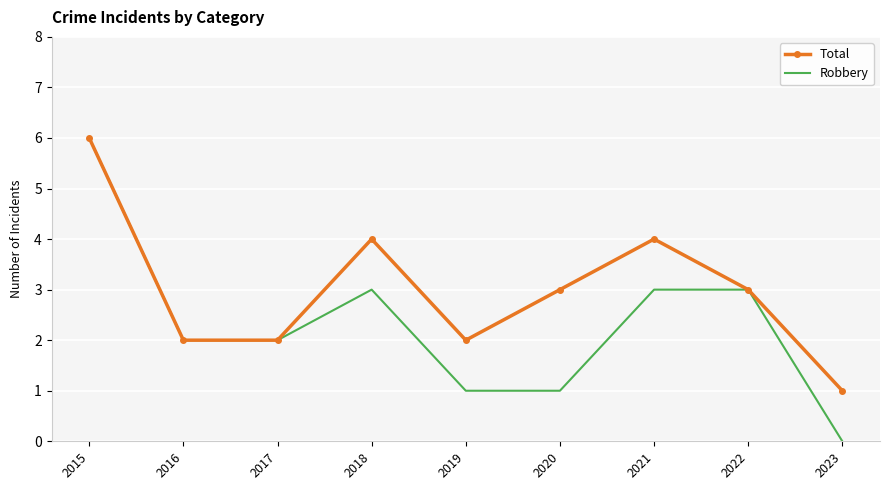

Is it true that Robbery equals 6 at 2015?

True